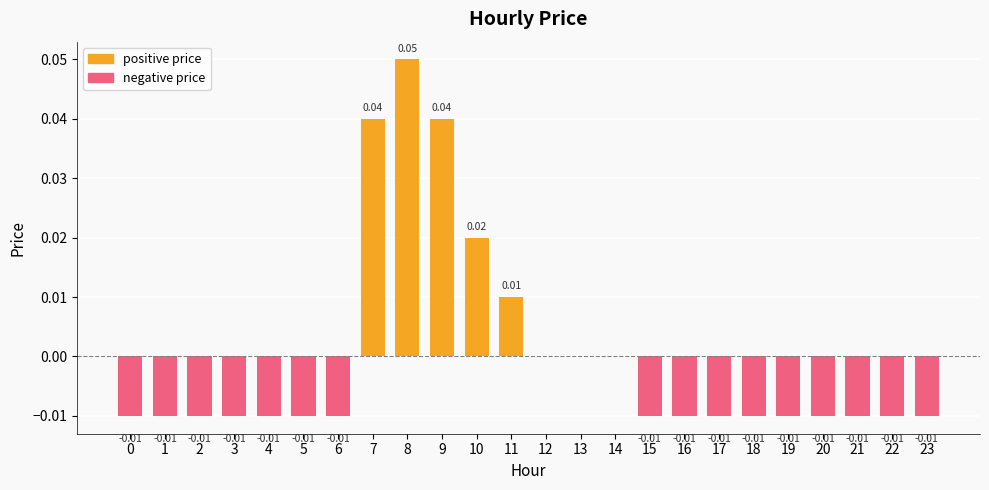

Does the chart contain stacked bars?

No